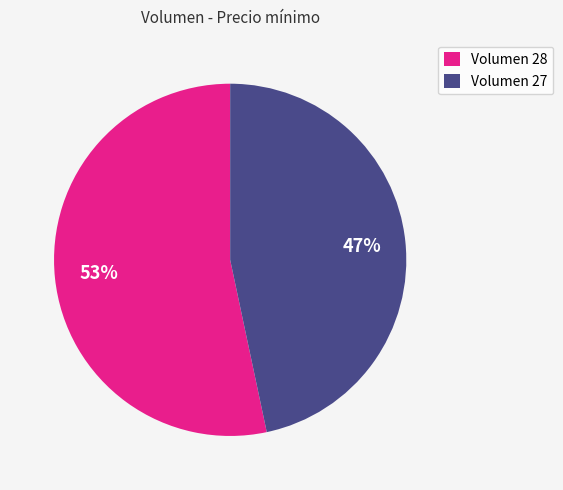

Rank the categories by value from lowest to highest.

Volumen 27, Volumen 28